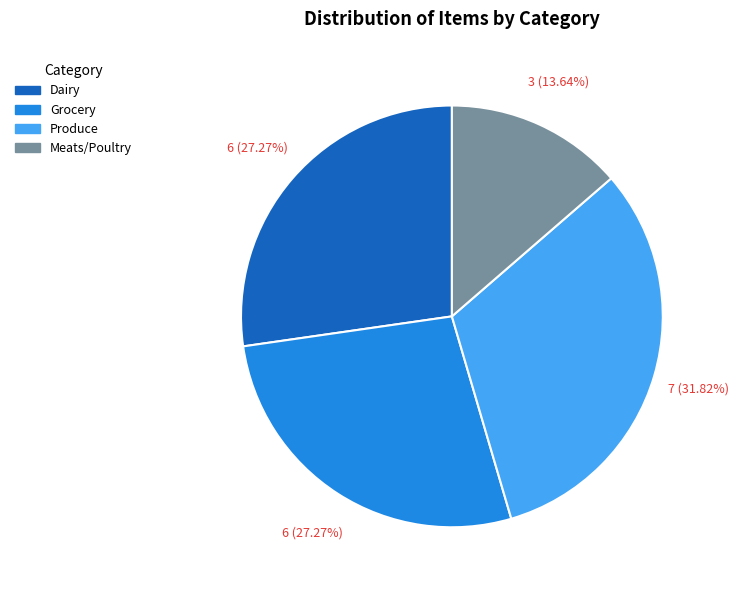

Approximately how many times larger is the value at Produce compared to Grocery?

1.2